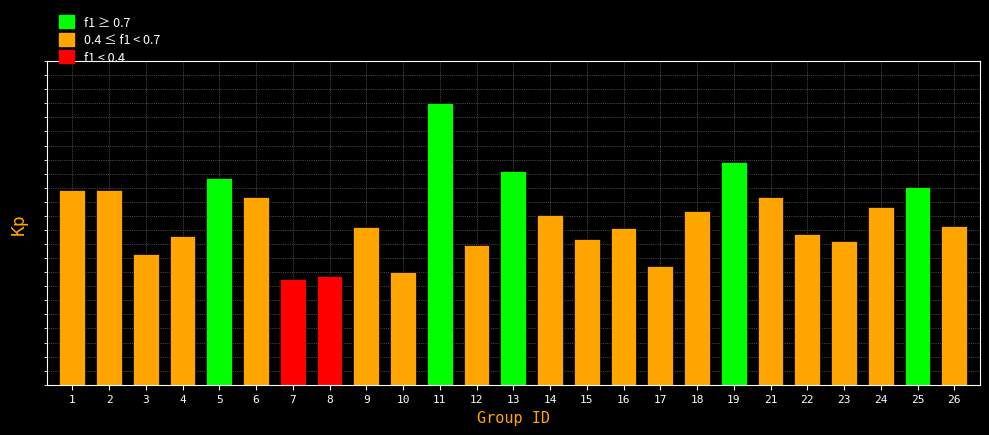

Does the chart contain any negative values?

No